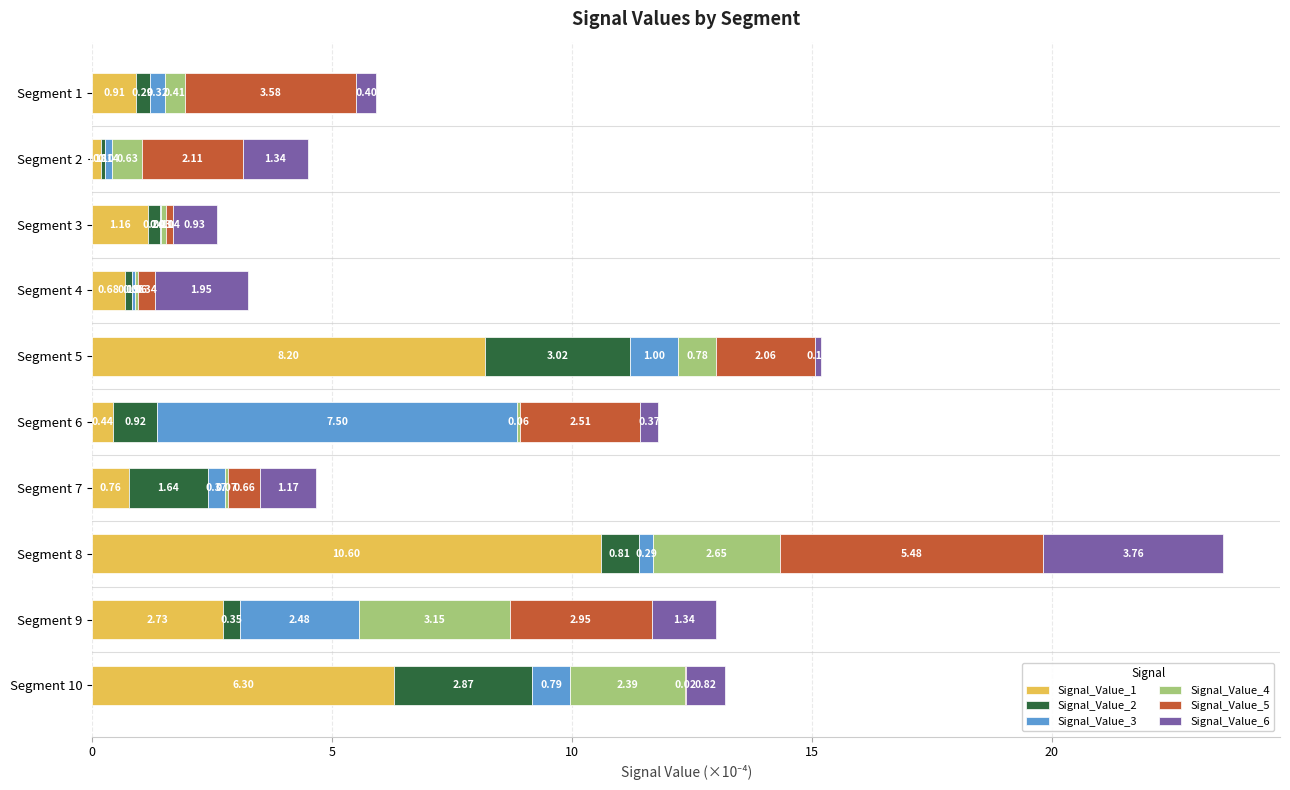

At which category is the sum across all series the highest?

Segment 8